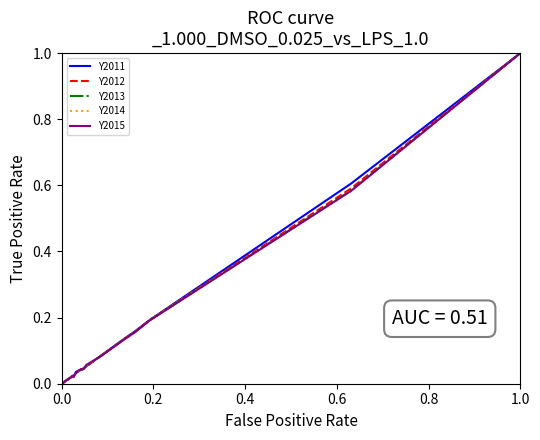

How many positive values does the Y2012 series have?

38